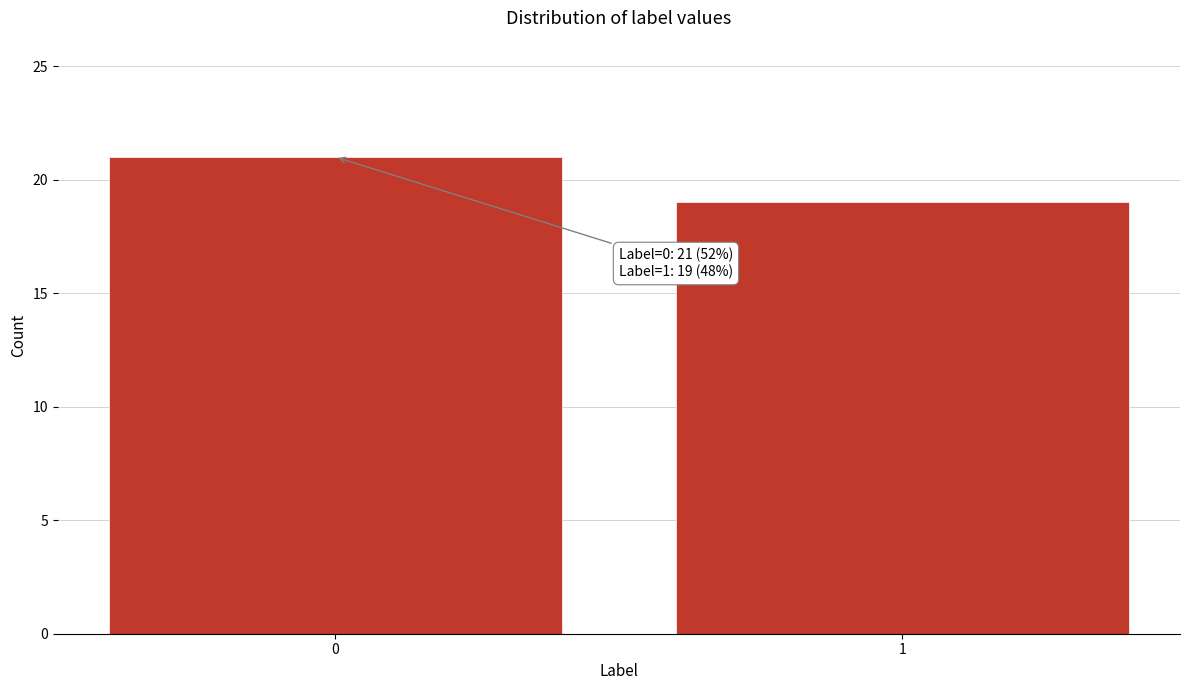

Reading right to left, extract all data points from this chart.

1=19	0=21